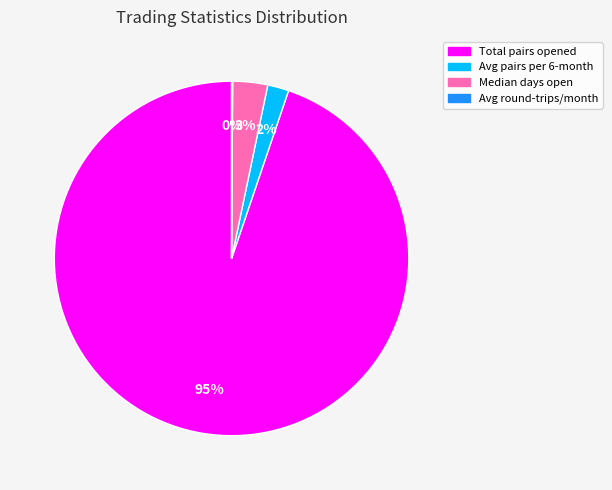

What is the largest slice in the pie chart?

Total pairs opened